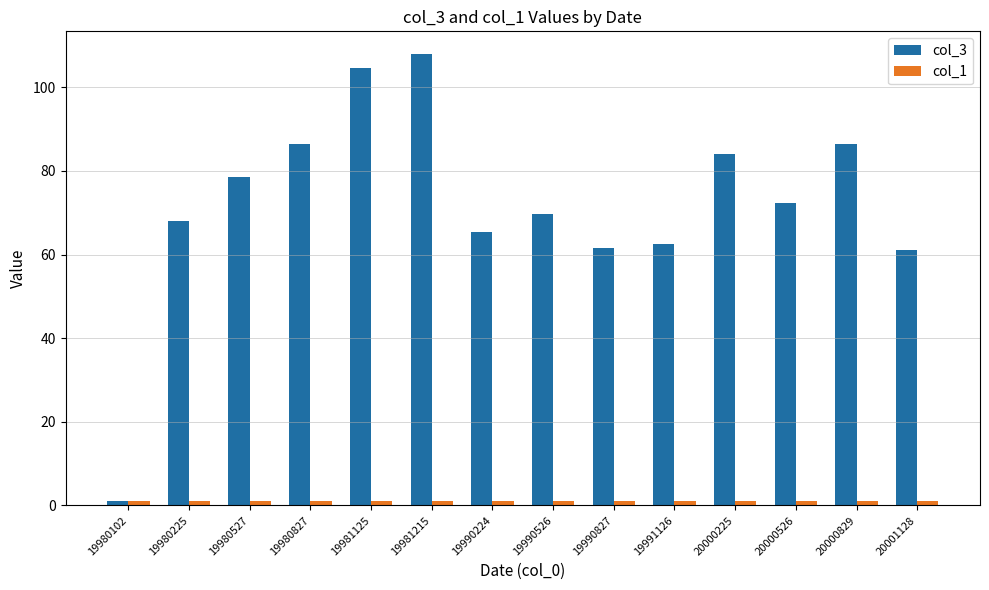

Which series has the widest spread of values?

col_3